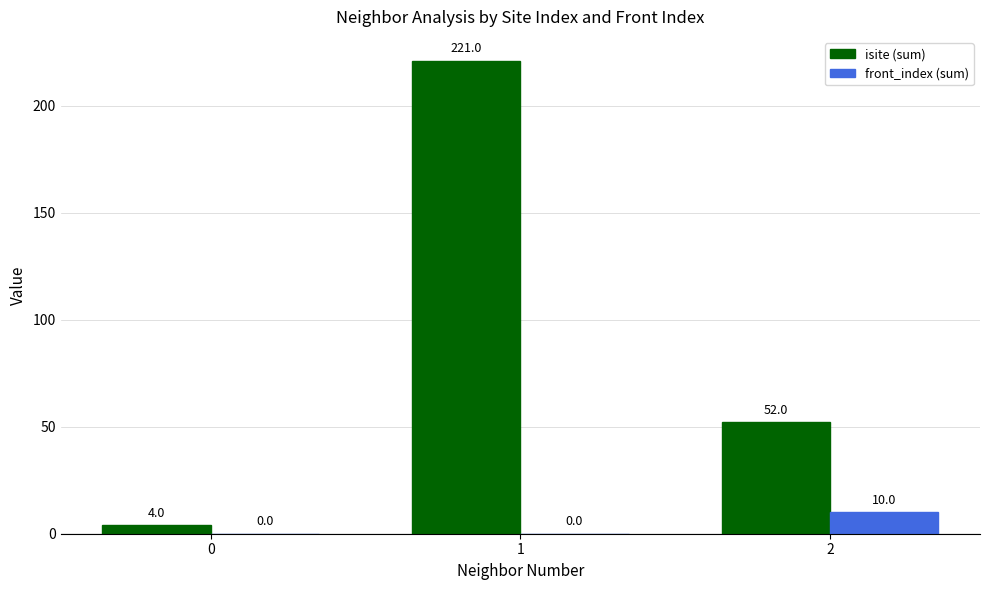

What is the sum of all isite (sum) values?

277